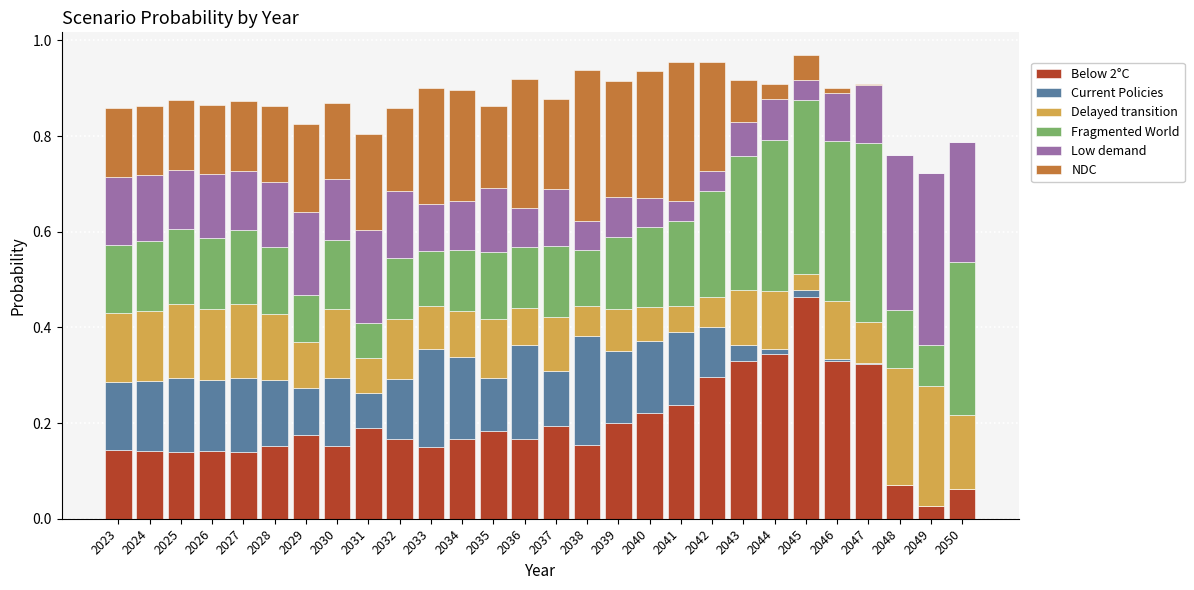

Where is Delayed transition nearest to the value 0?

2045